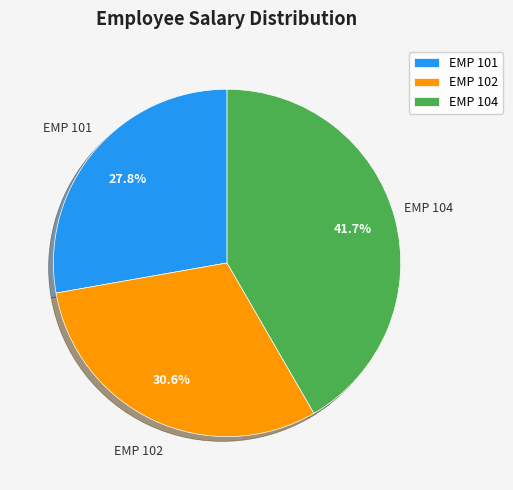

Approximately how many times larger is the value at EMP 101 compared to EMP 102?

0.9